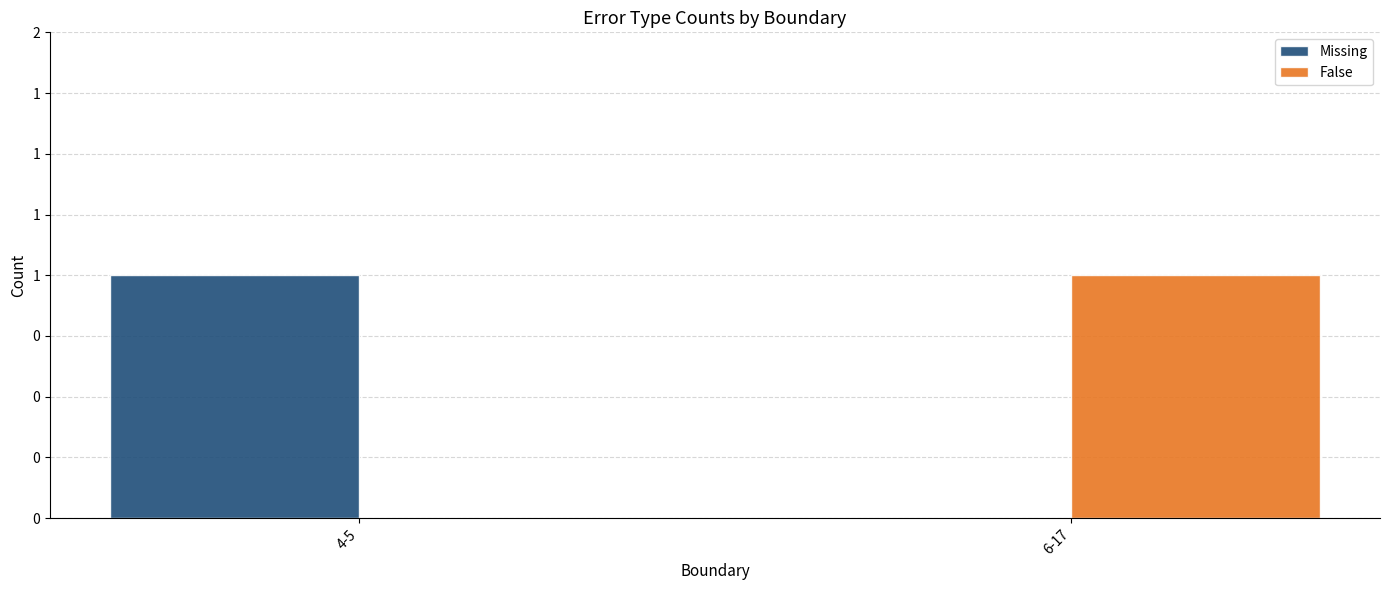

At which label is Missing closest to 0?

6-17